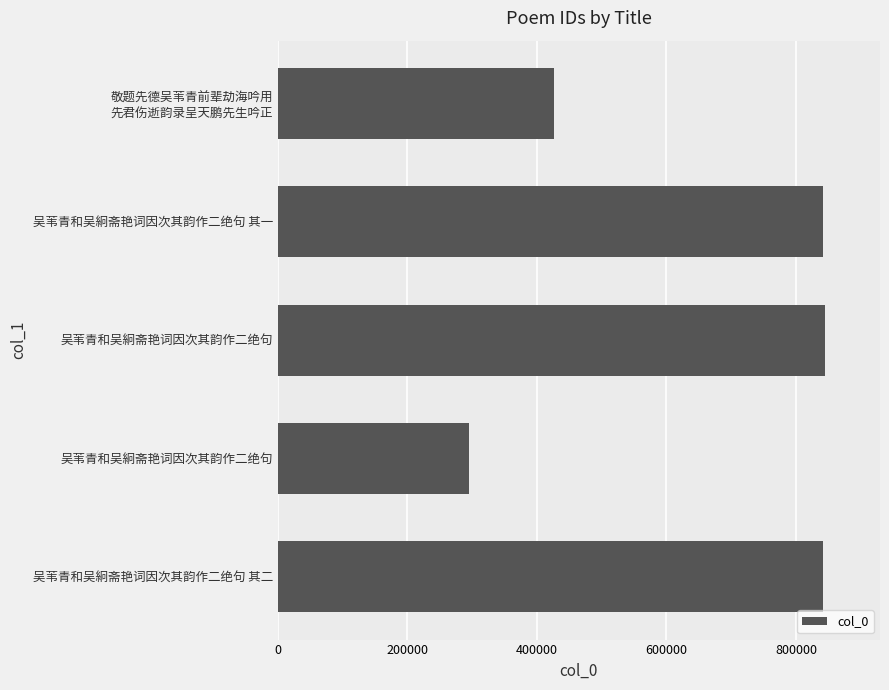

What is the sum of all values?

3249446